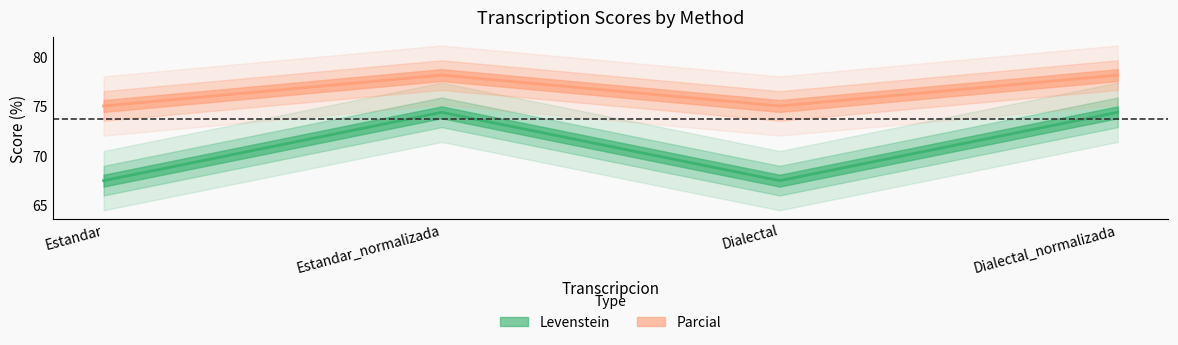

Reading left to right, transcribe all the data shown in this chart.

Levenstein: 67.4	74.4	67.4	74.4
Parcial: 75.0	78.1	75.0	78.1